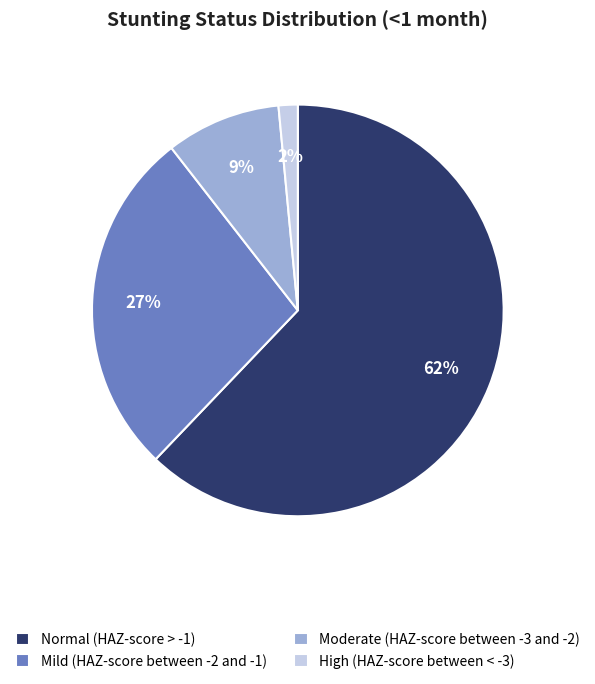

How many slices are in this pie chart?

4